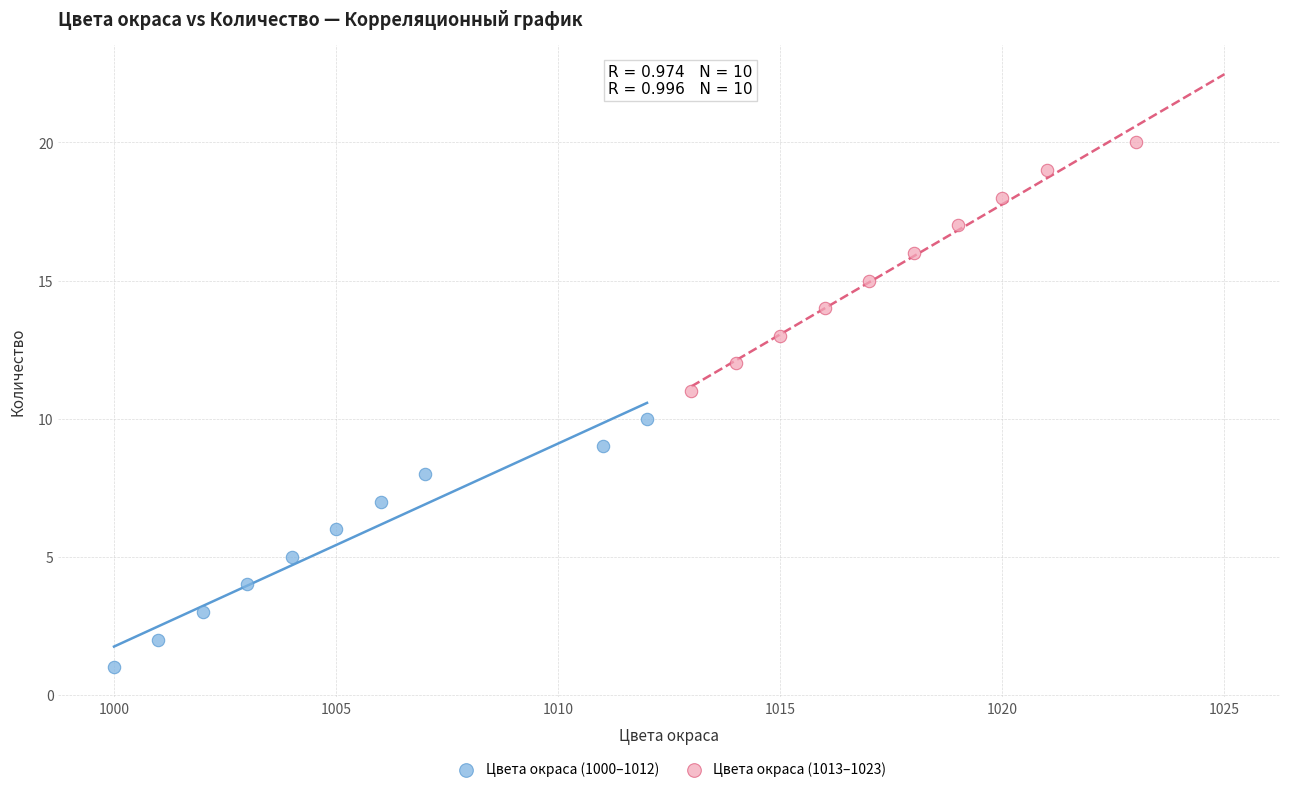

Which series contains the lowest Y value?

Цвета окраса (1000–1012)